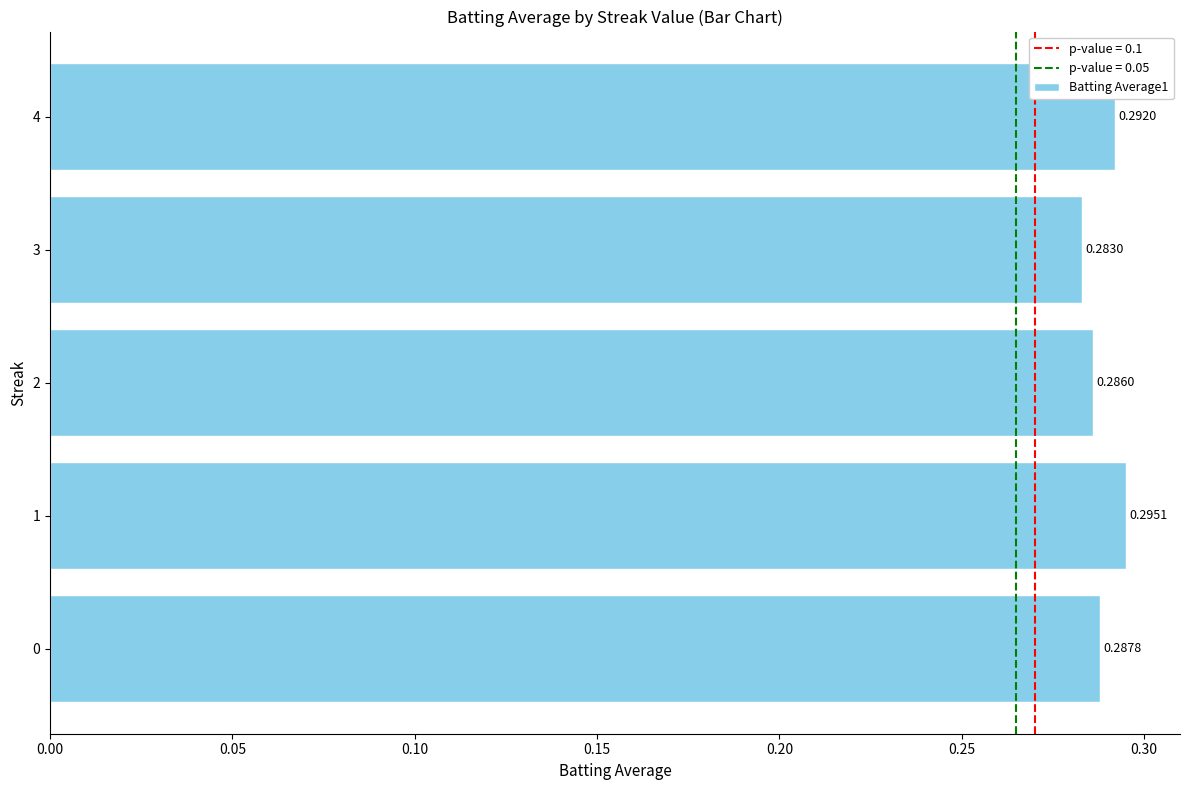

List the labels in order of value, smallest first.

3, 2, 0, 4, 1